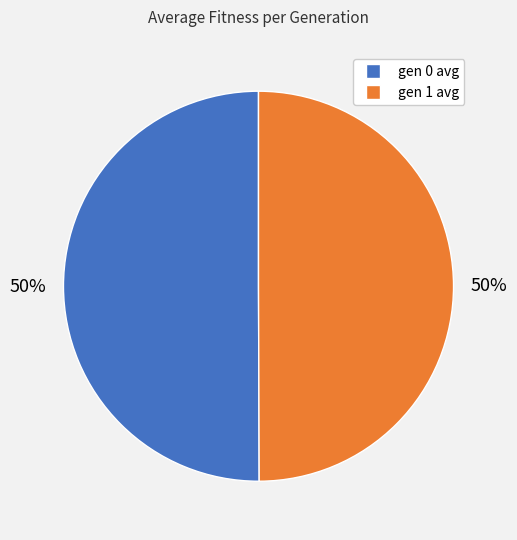

What is the ratio of the value at gen 1 avg to the value at gen 0 avg?

1.0